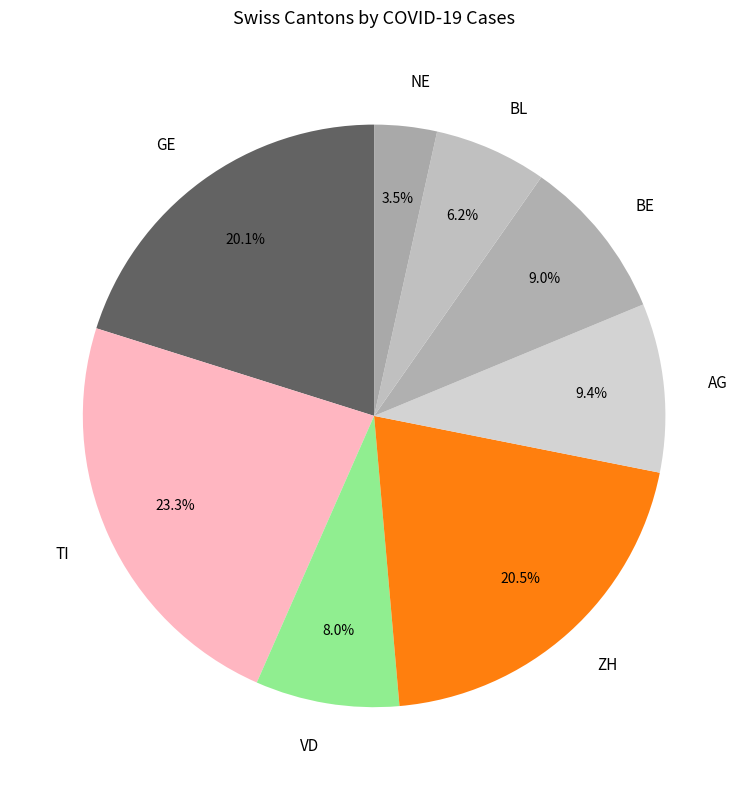

Which category has the smallest portion of the pie?

NE